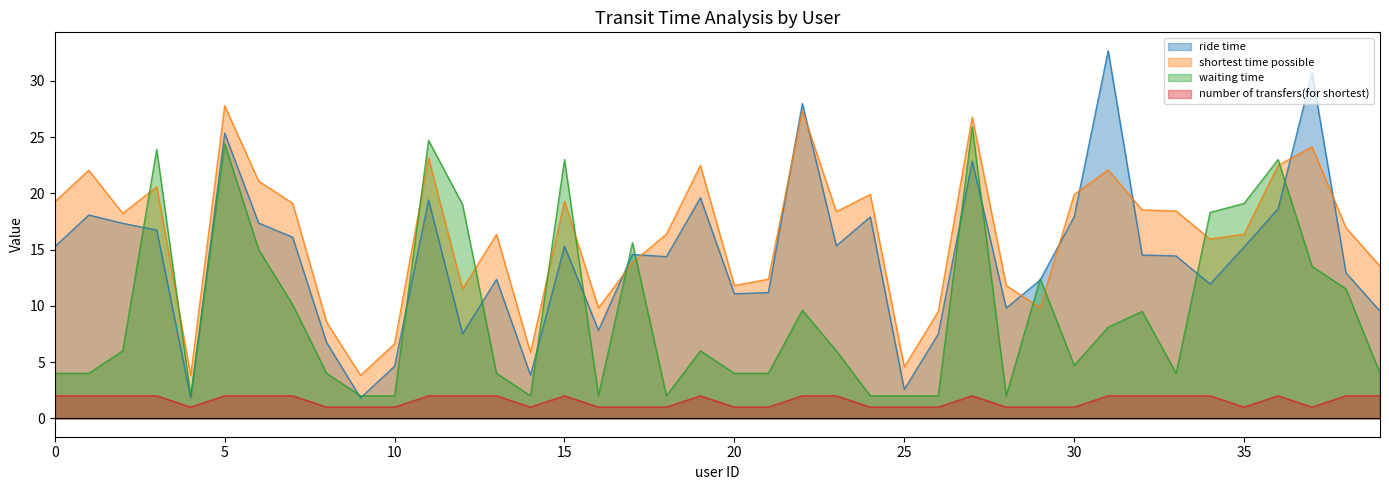

List the series in order of their peak value, highest first.

ride time, shortest time possible, waiting time, number of transfers(for shortest)